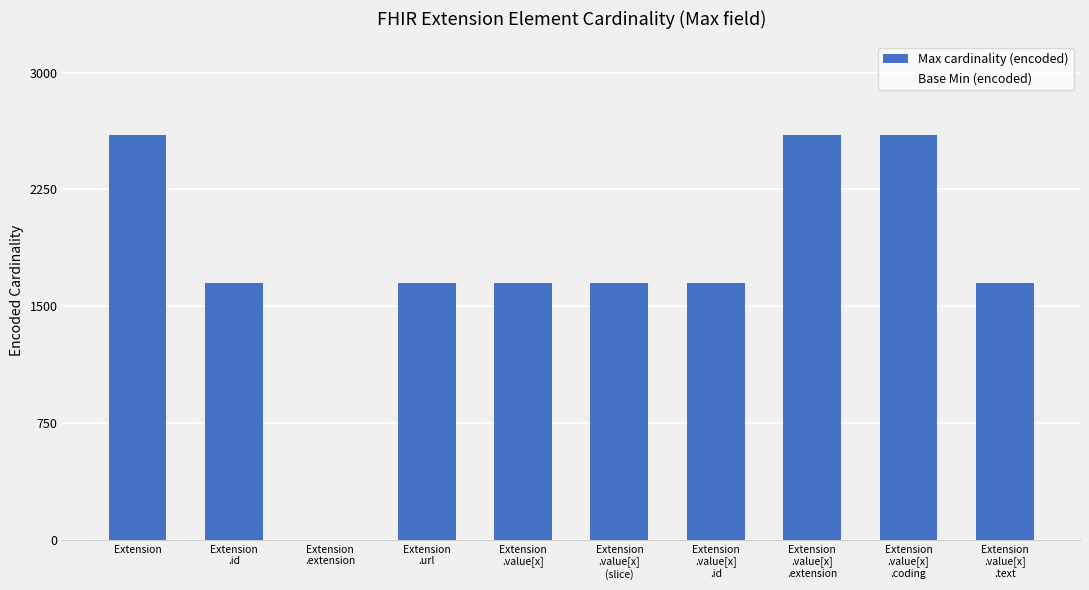

What is the sum of all values?

17700